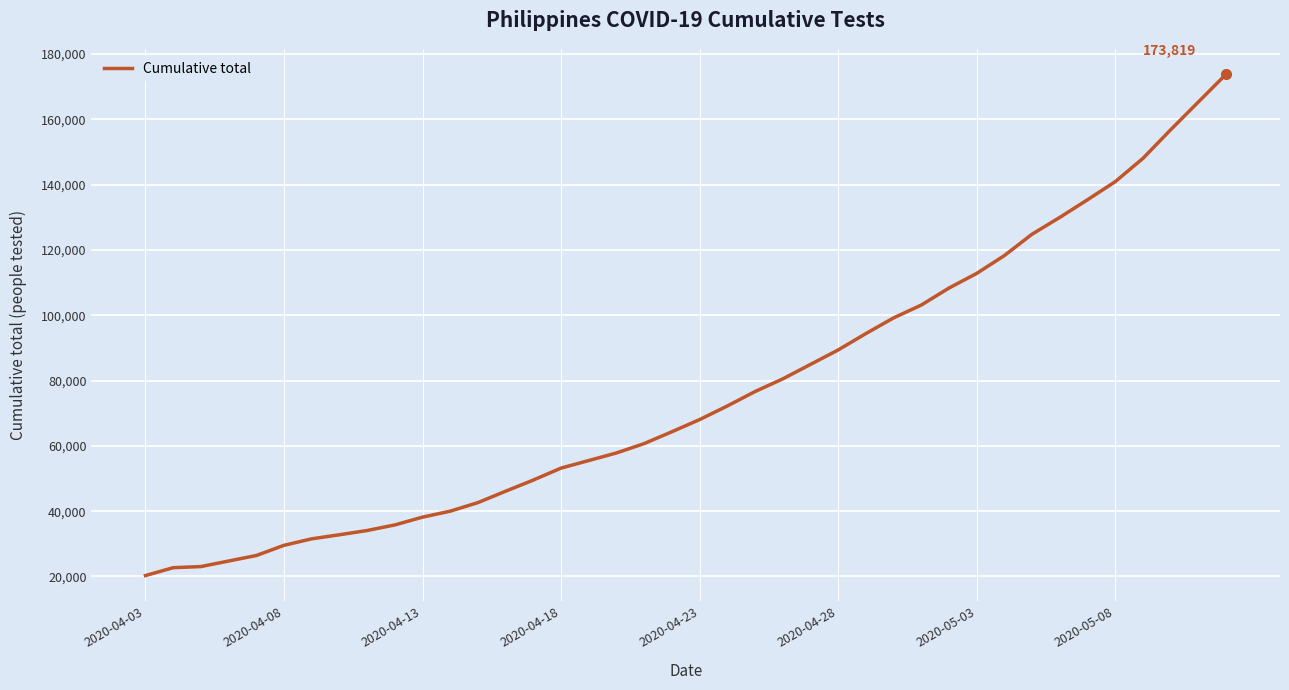

What is the maximum value shown in the chart?

173819